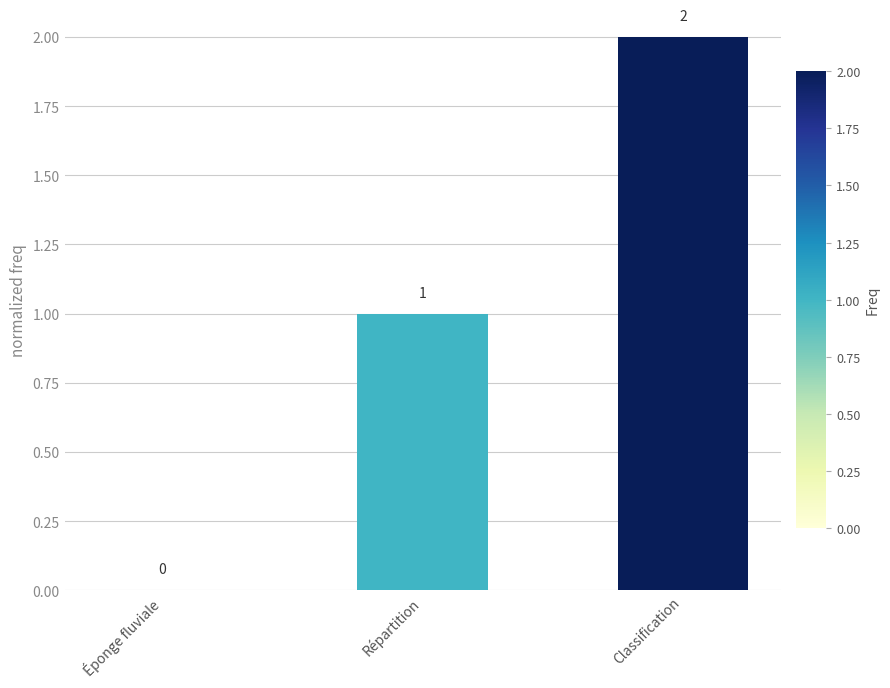

What is the sum of all values?

3